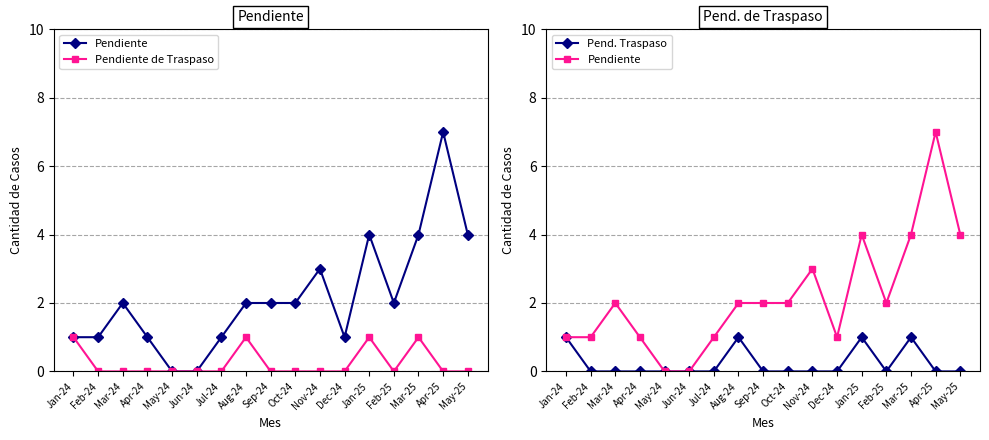

Reading left to right, extract all data points from this chart.

Pendiente: Jan-24=1	Feb-24=1	Mar-24=2	Apr-24=1	May-24=0	Jun-24=0	Jul-24=1	Aug-24=2	Sep-24=2	Oct-24=2	Nov-24=3	Dec-24=1	Jan-25=4	Feb-25=2	Mar-25=4	Apr-25=7	May-25=4
Pendiente de Traspaso: Jan-24=1	Feb-24=0	Mar-24=0	Apr-24=0	May-24=0	Jun-24=0	Jul-24=0	Aug-24=1	Sep-24=0	Oct-24=0	Nov-24=0	Dec-24=0	Jan-25=1	Feb-25=0	Mar-25=1	Apr-25=0	May-25=0
Pend. Traspaso: Jan-24=1	Feb-24=0	Mar-24=0	Apr-24=0	May-24=0	Jun-24=0	Jul-24=0	Aug-24=1	Sep-24=0	Oct-24=0	Nov-24=0	Dec-24=0	Jan-25=1	Feb-25=0	Mar-25=1	Apr-25=0	May-25=0